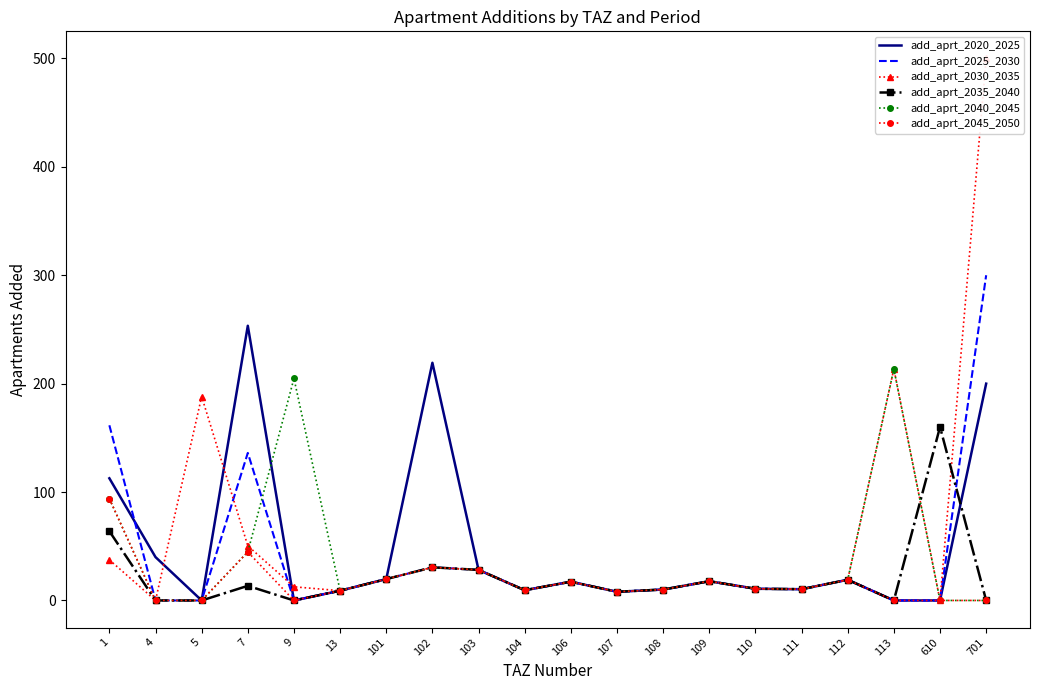

Rank the series at 108 from highest to lowest value.

add_aprt_2020_2025, add_aprt_2025_2030, add_aprt_2030_2035, add_aprt_2035_2040, add_aprt_2040_2045, add_aprt_2045_2050